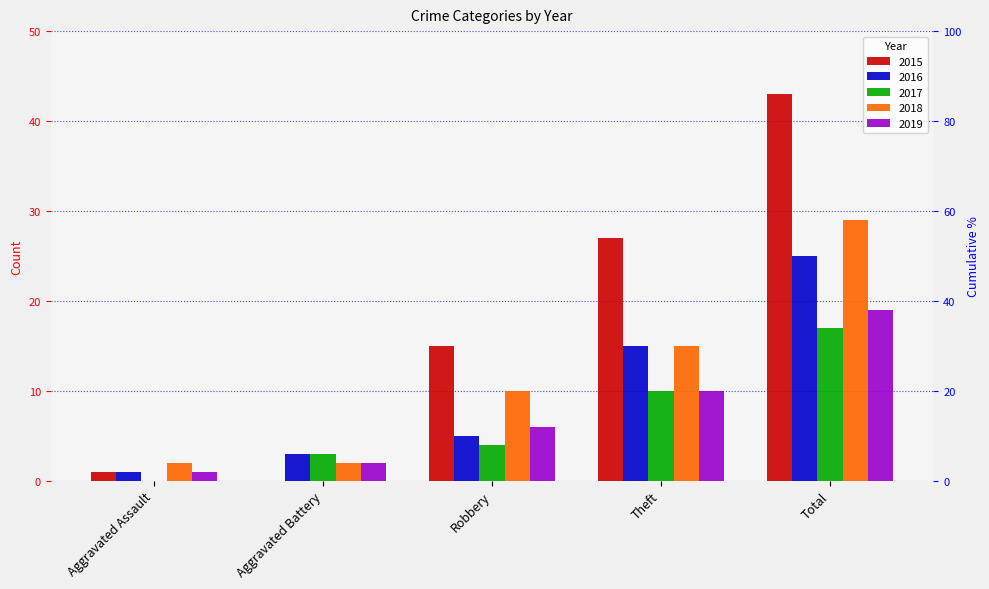

Which category has the highest value across all series?

Total